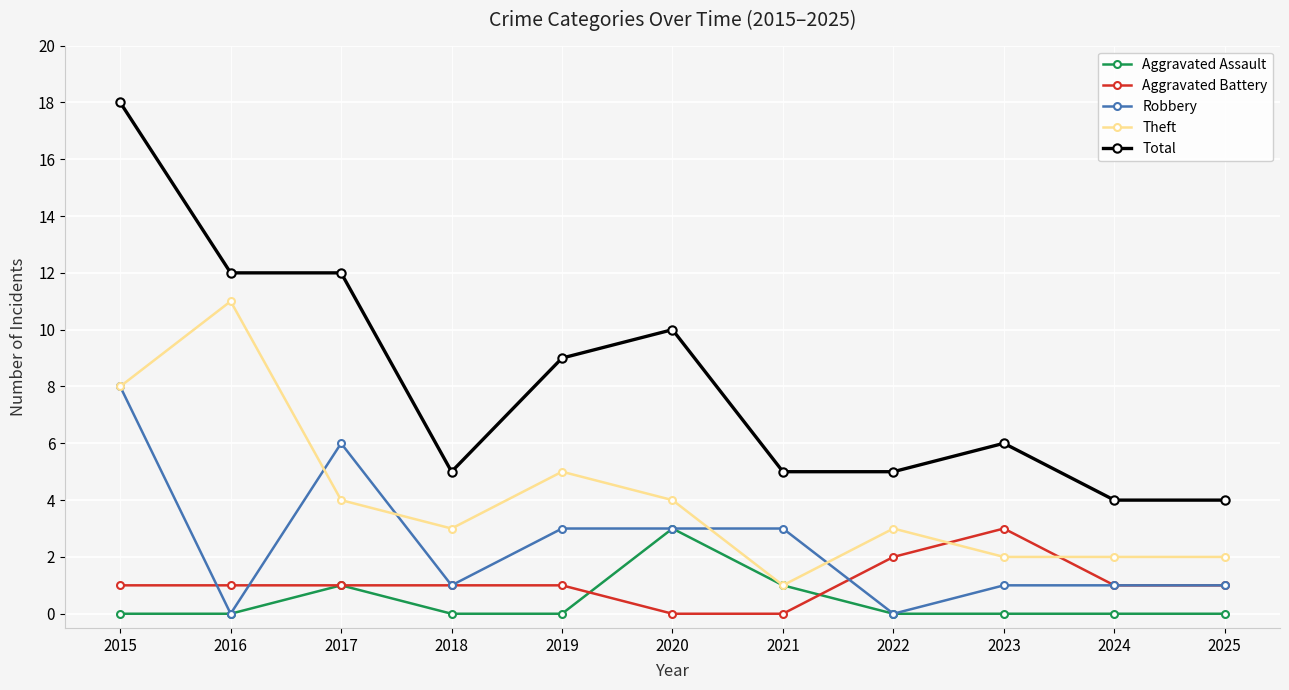

Rank the series at 2019 from lowest to highest value.

Aggravated Assault, Aggravated Battery, Robbery, Theft, Total